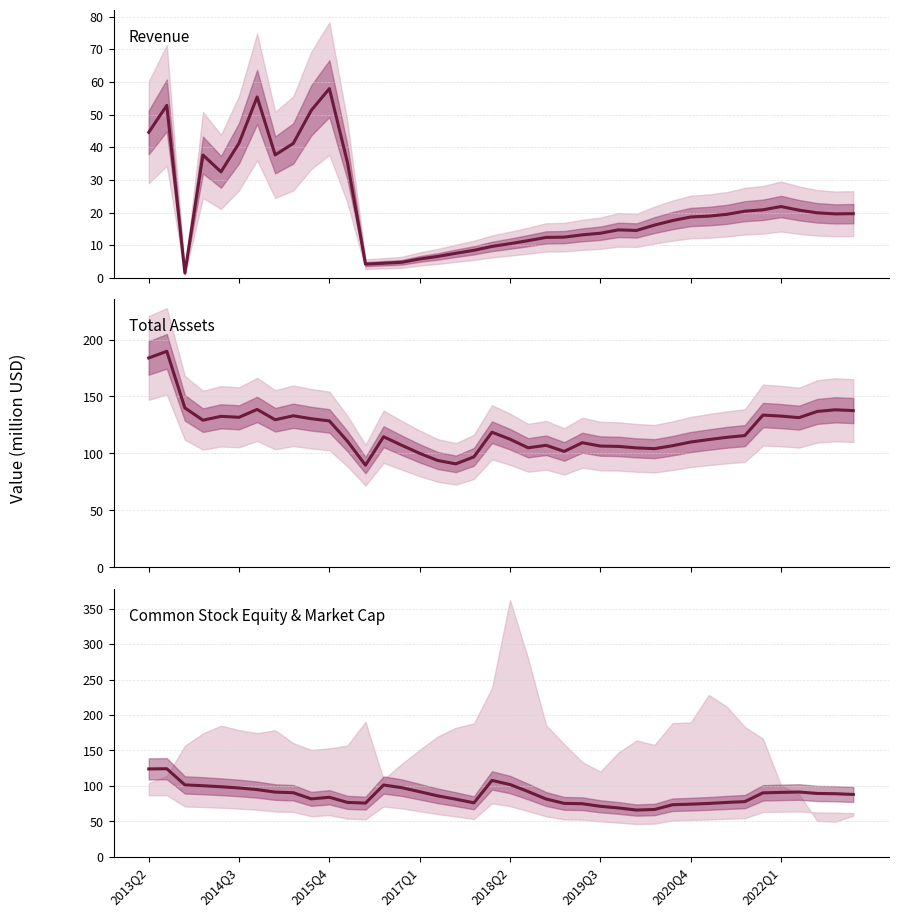

Rank the series by their maximum value, from highest to lowest.

Total Assets, Common Stock Equity & Market Cap, Revenue